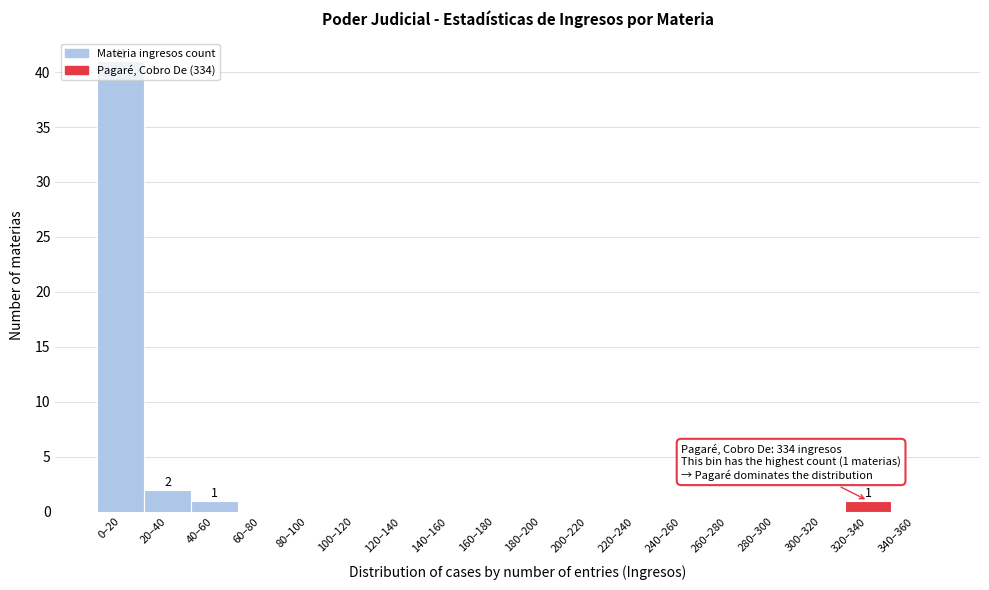

Is it true that the value at 220–240 is 0?

True